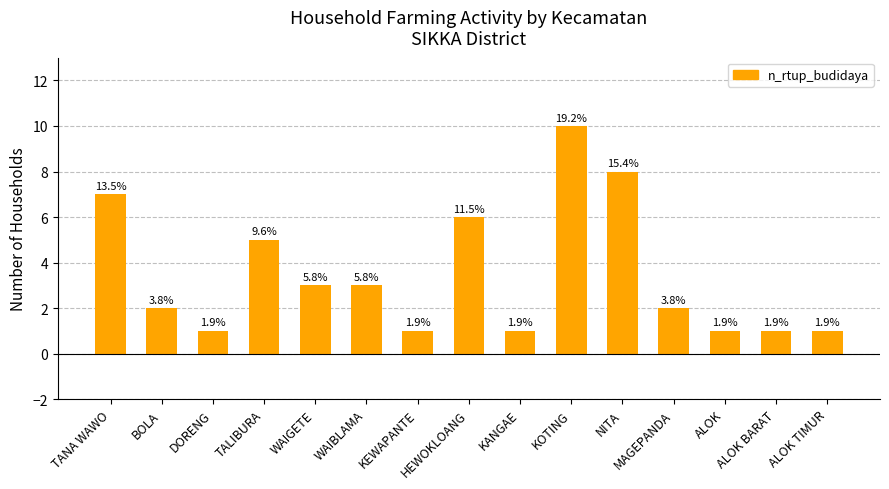

Does the chart contain any negative values?

No